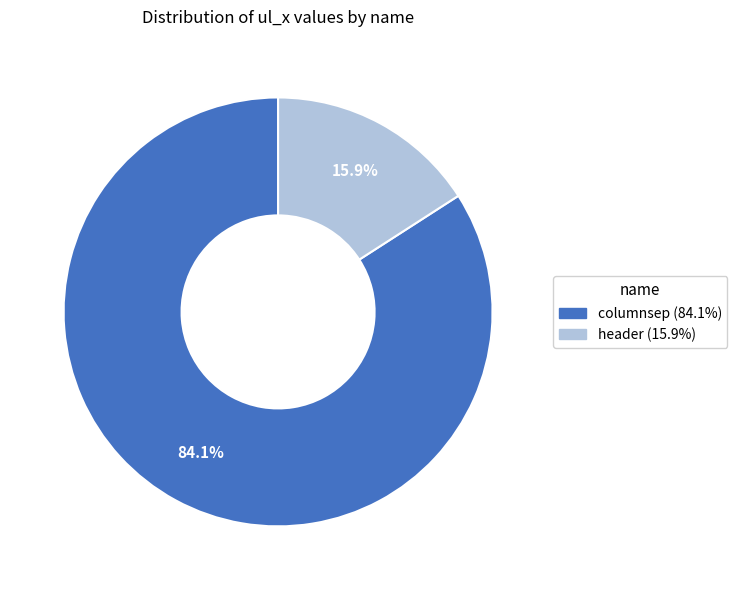

How much of the chart is everything except columnsep?

15.9%